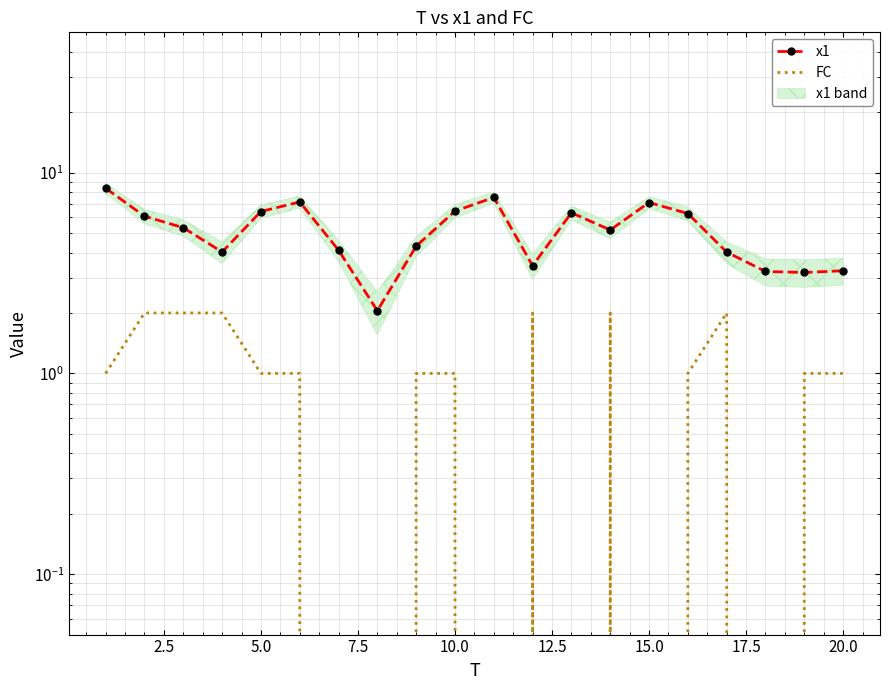

List the series in order of their peak value, lowest first.

FC, x1